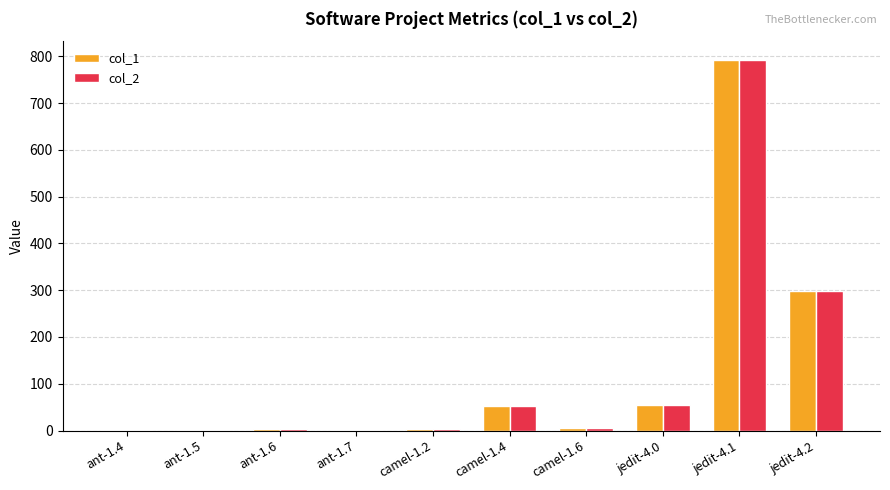

The value of col_1 at camel-1.4 is 53.0. True or false?

True